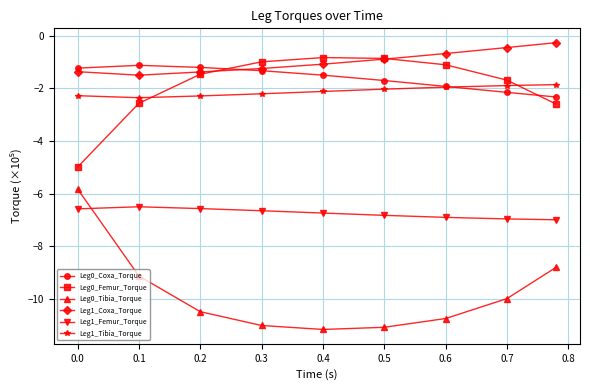

Which series has the largest range (max minus min)?

Leg0_Tibia_Torque